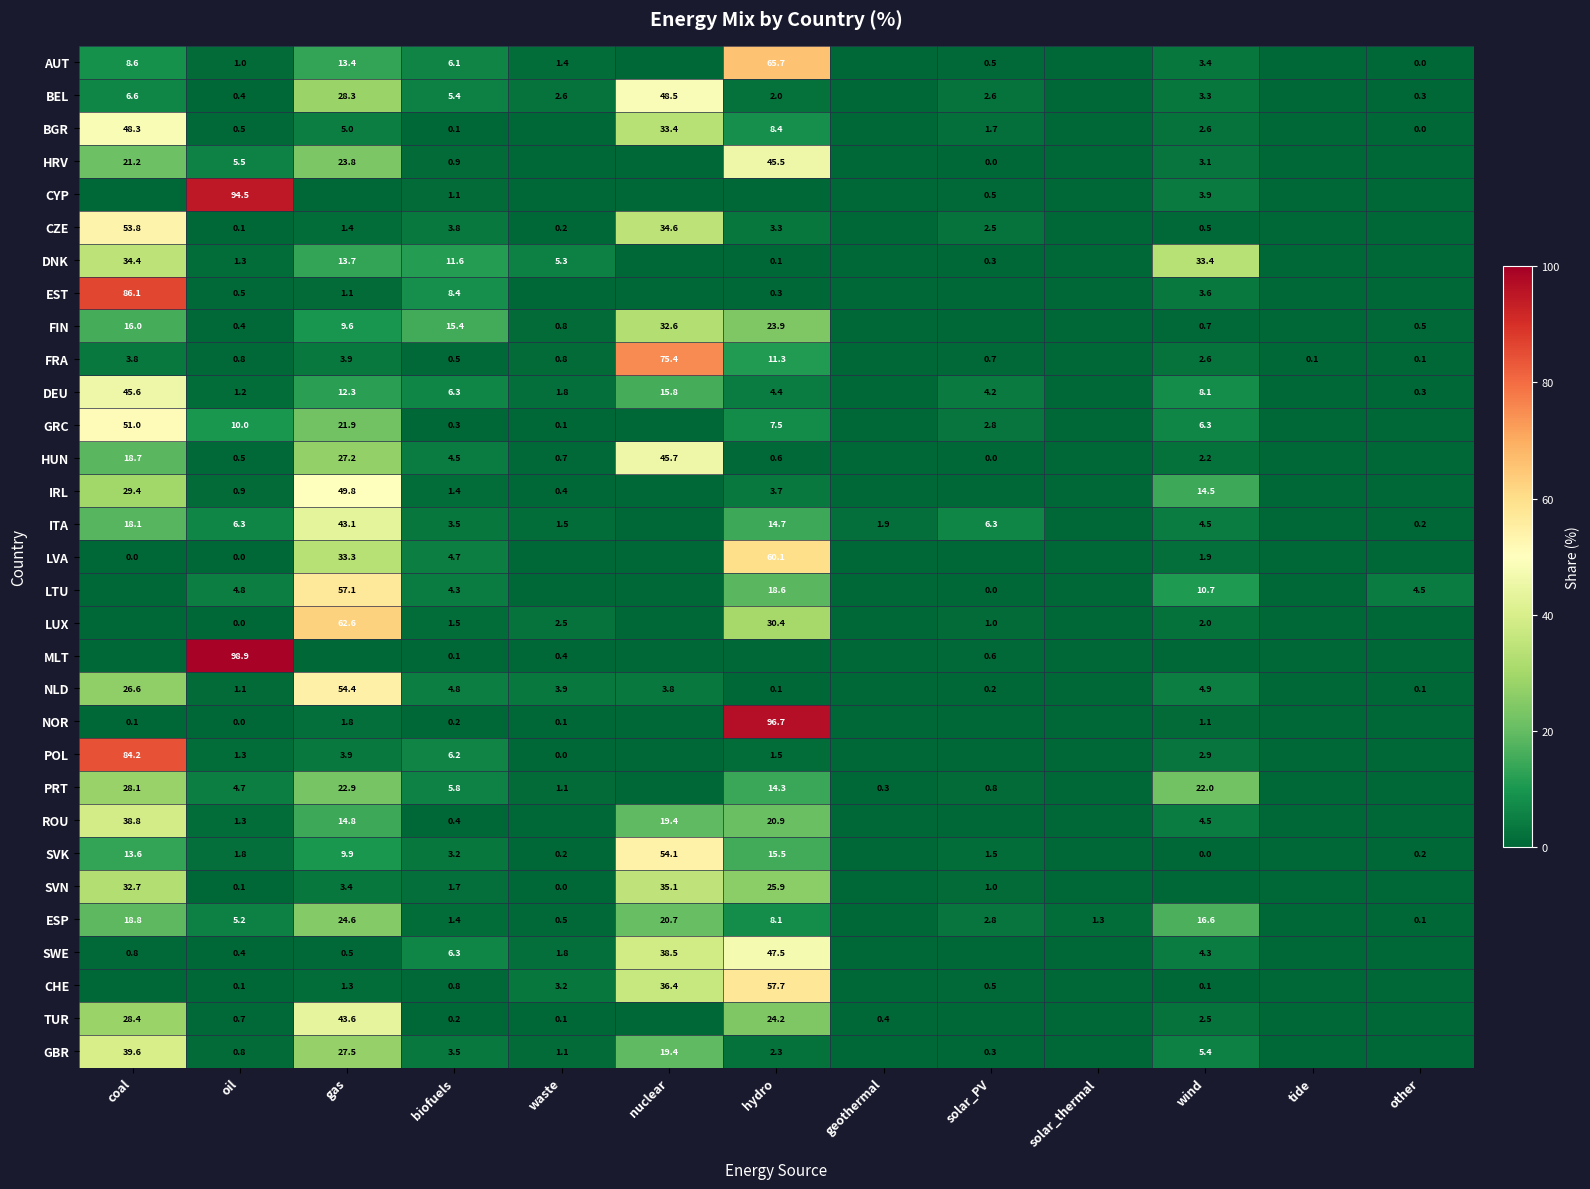

At which label does GRC reach its minimum?

nuclear